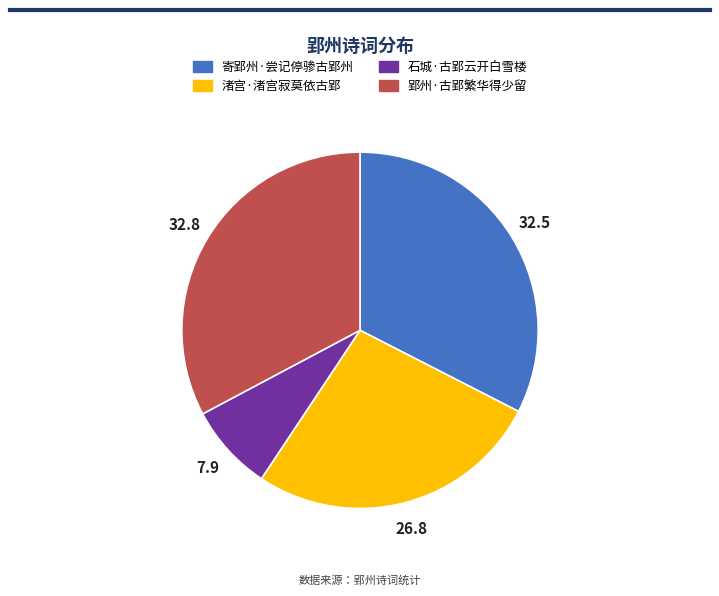

True or false: 石城·古郢云开白雪楼 accounts for 2% of the total.

False